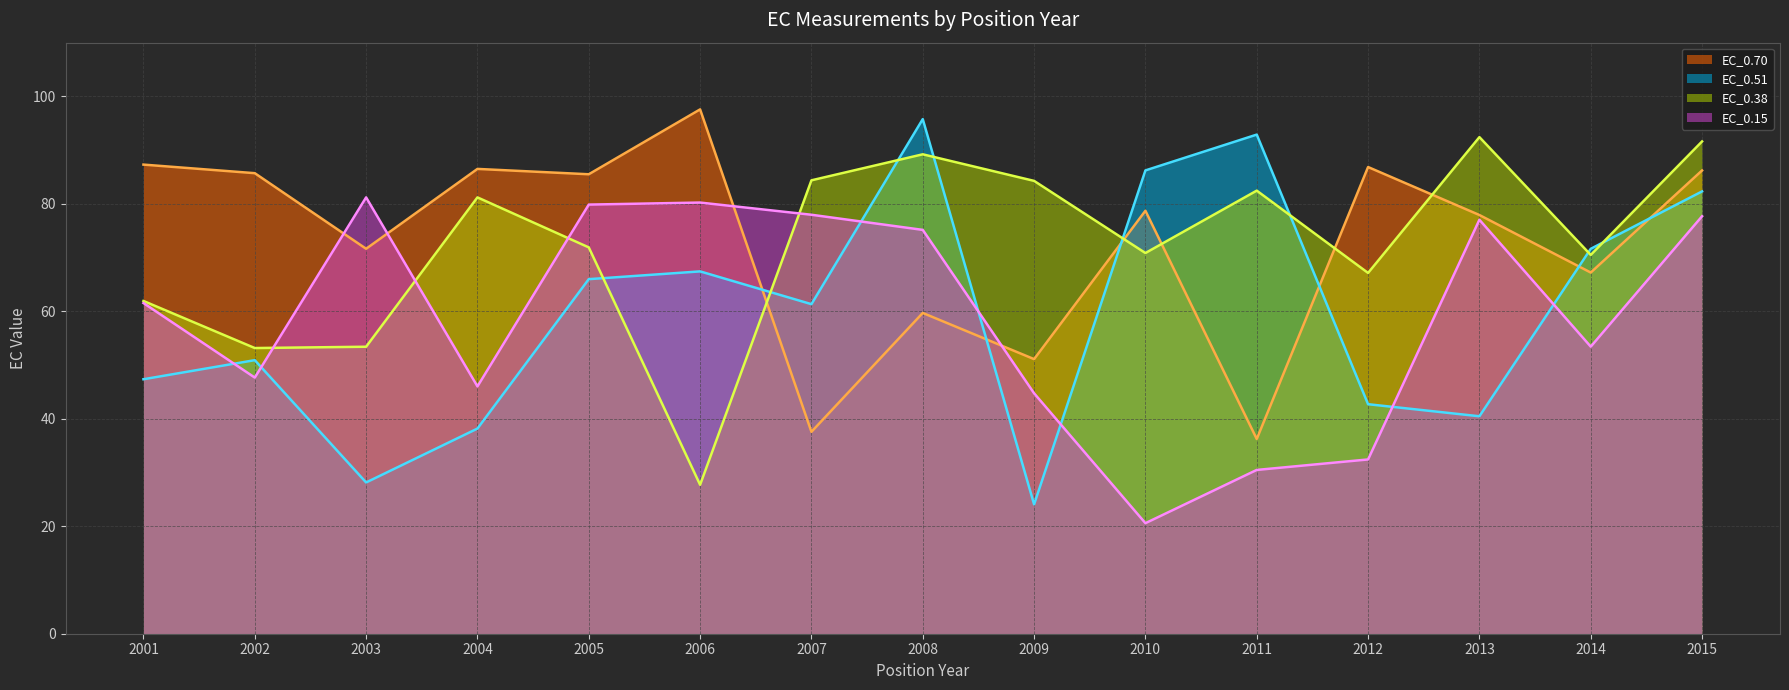

What is the sum of the EC_0.70 line values at 2013 and 2009?

129.0